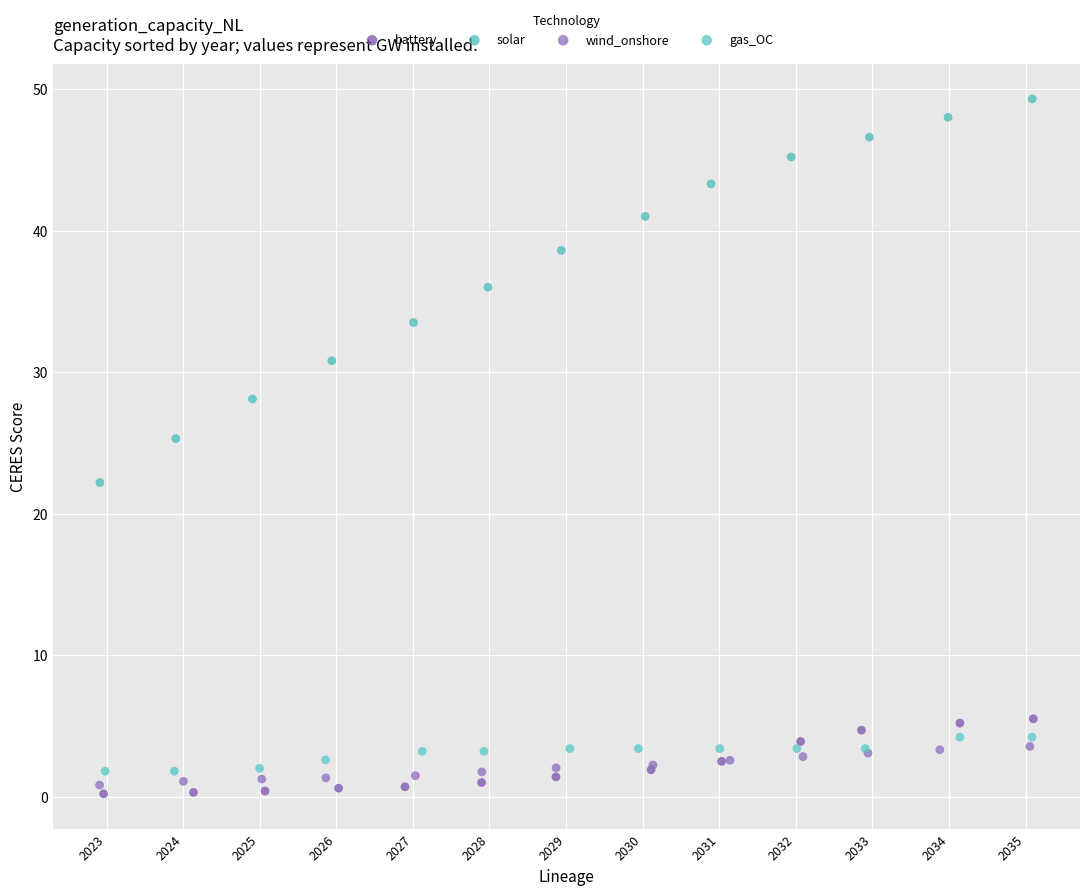

What are all the series names shown in the legend?

battery, solar, wind_onshore, gas_OC